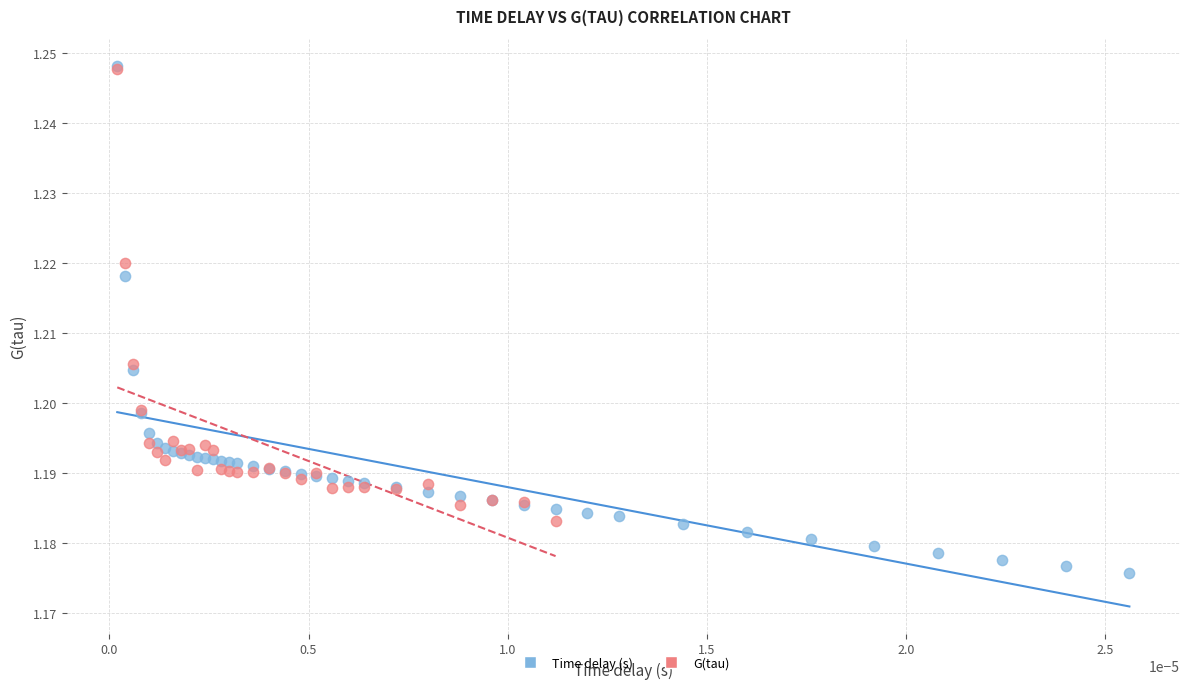

Which series reaches the minimum Y coordinate?

Time delay (s)